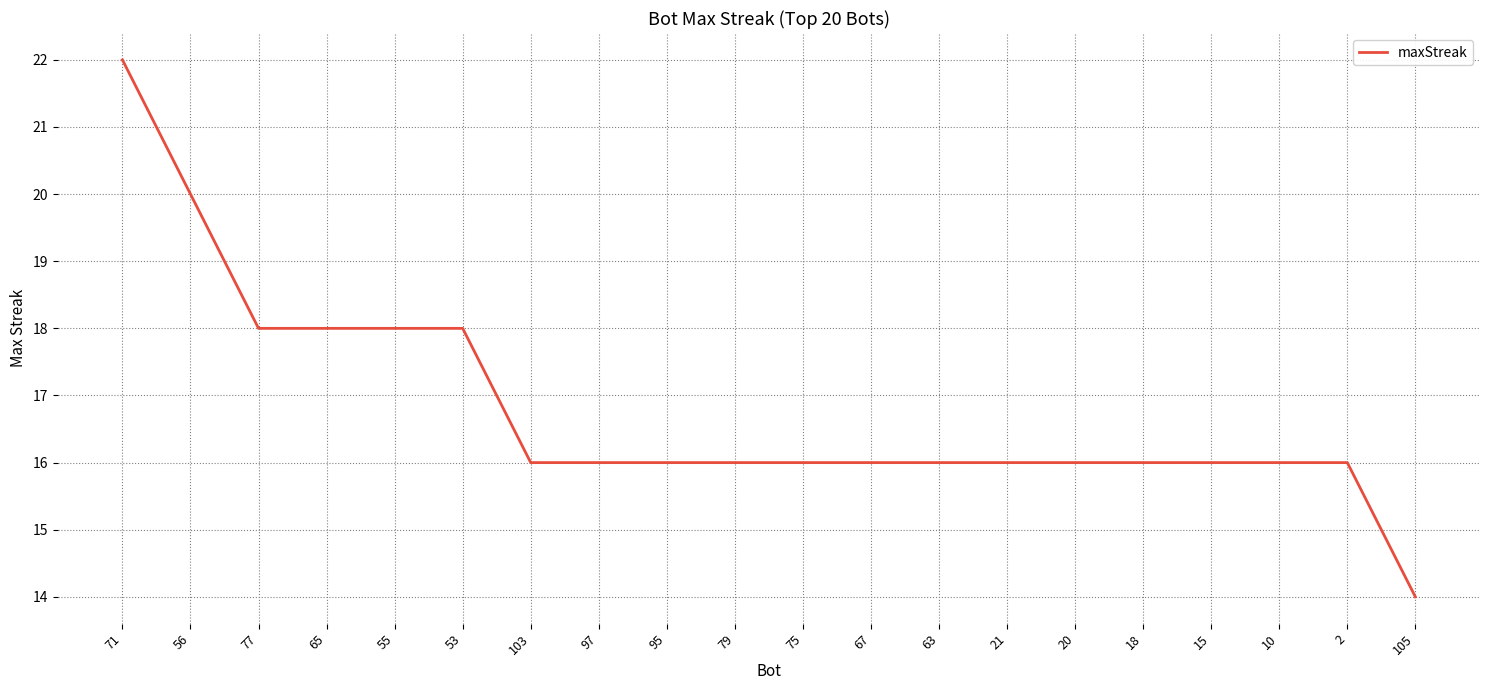

What is the minimum value shown in the chart?

14